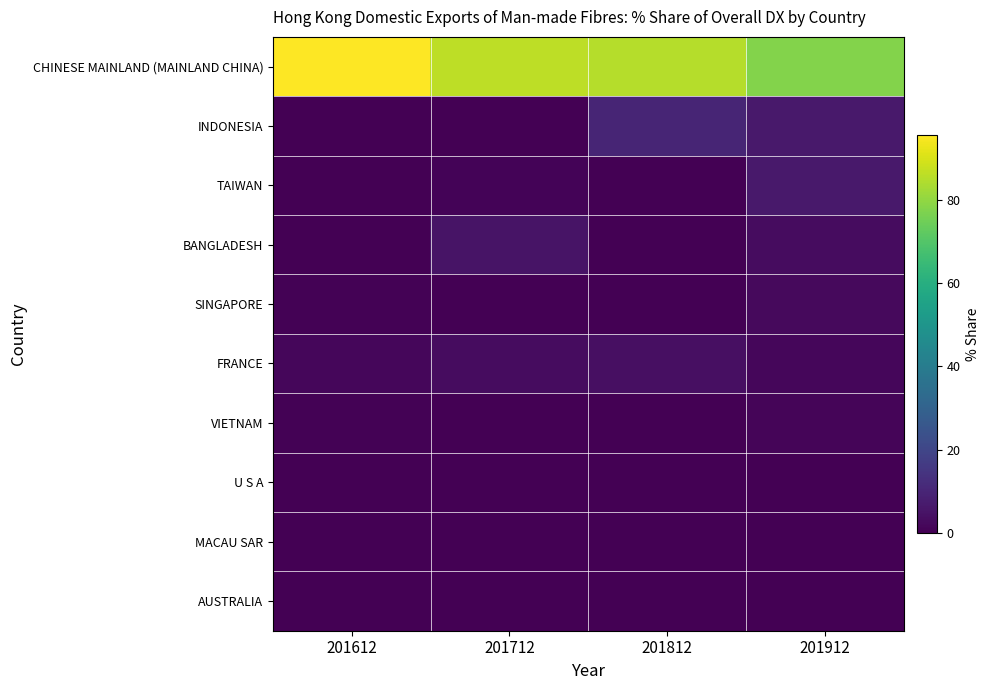

At how many categories does at least one series exceed 74?

4